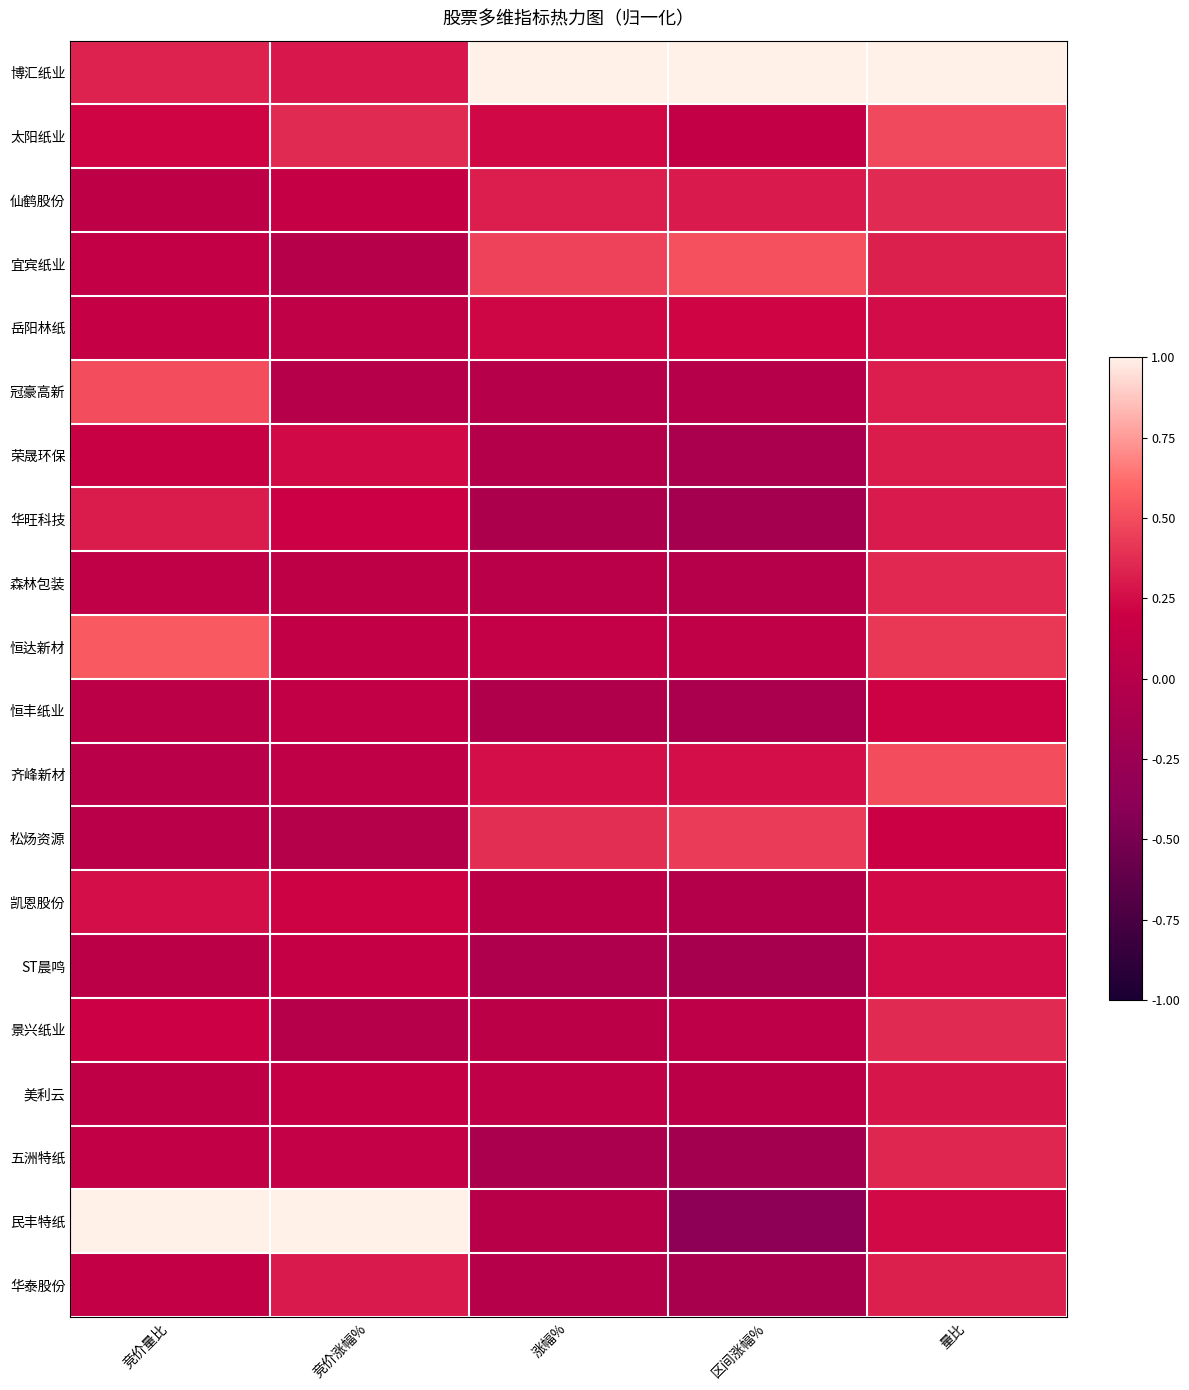

Reading right to left, transcribe all the data shown in this chart.

博汇纸业: 量比=1.0	区间涨幅%=1.0	涨幅%=1.0	竞价涨幅%=0.3	竞价量比=0.3
太阳纸业: 量比=0.5	区间涨幅%=0.1	涨幅%=0.2	竞价涨幅%=0.4	竞价量比=0.2
仙鹤股份: 量比=0.4	区间涨幅%=0.3	涨幅%=0.3	竞价涨幅%=0.1	竞价量比=0.1
宜宾纸业: 量比=0.3	区间涨幅%=0.5	涨幅%=0.5	竞价涨幅%=0.0	竞价量比=0.1
岳阳林纸: 量比=0.2	区间涨幅%=0.2	涨幅%=0.2	竞价涨幅%=0.1	竞价量比=0.1
冠豪高新: 量比=0.3	区间涨幅%=0.0	涨幅%=0.0	竞价涨幅%=0.0	竞价量比=0.5
荣晟环保: 量比=0.3	区间涨幅%=-0.1	涨幅%=-0.0	竞价涨幅%=0.2	竞价量比=0.2
华旺科技: 量比=0.3	区间涨幅%=-0.2	涨幅%=-0.1	竞价涨幅%=0.2	竞价量比=0.3
森林包装: 量比=0.4	区间涨幅%=0.0	涨幅%=0.0	竞价涨幅%=0.1	竞价量比=0.1
恒达新材: 量比=0.4	区间涨幅%=0.1	涨幅%=0.1	竞价涨幅%=0.1	竞价量比=0.6
恒丰纸业: 量比=0.2	区间涨幅%=-0.1	涨幅%=-0.1	竞价涨幅%=0.1	竞价量比=0.0
齐峰新材: 量比=0.5	区间涨幅%=0.3	涨幅%=0.3	竞价涨幅%=0.1	竞价量比=0.0
松炀资源: 量比=0.2	区间涨幅%=0.4	涨幅%=0.4	竞价涨幅%=-0.0	竞价量比=0.0
凯恩股份: 量比=0.2	区间涨幅%=-0.0	涨幅%=0.1	竞价涨幅%=0.2	竞价量比=0.2
ST晨鸣: 量比=0.2	区间涨幅%=-0.1	涨幅%=-0.1	竞价涨幅%=0.1	竞价量比=0.0
景兴纸业: 量比=0.4	区间涨幅%=0.1	涨幅%=0.1	竞价涨幅%=0.0	竞价量比=0.2
美利云: 量比=0.3	区间涨幅%=0.0	涨幅%=0.1	竞价涨幅%=0.1	竞价量比=0.1
五洲特纸: 量比=0.3	区间涨幅%=-0.2	涨幅%=-0.1	竞价涨幅%=0.1	竞价量比=0.1
民丰特纸: 量比=0.2	区间涨幅%=-0.4	涨幅%=0.0	竞价涨幅%=1.0	竞价量比=1.0
华泰股份: 量比=0.3	区间涨幅%=-0.1	涨幅%=0.0	竞价涨幅%=0.3	竞价量比=0.1